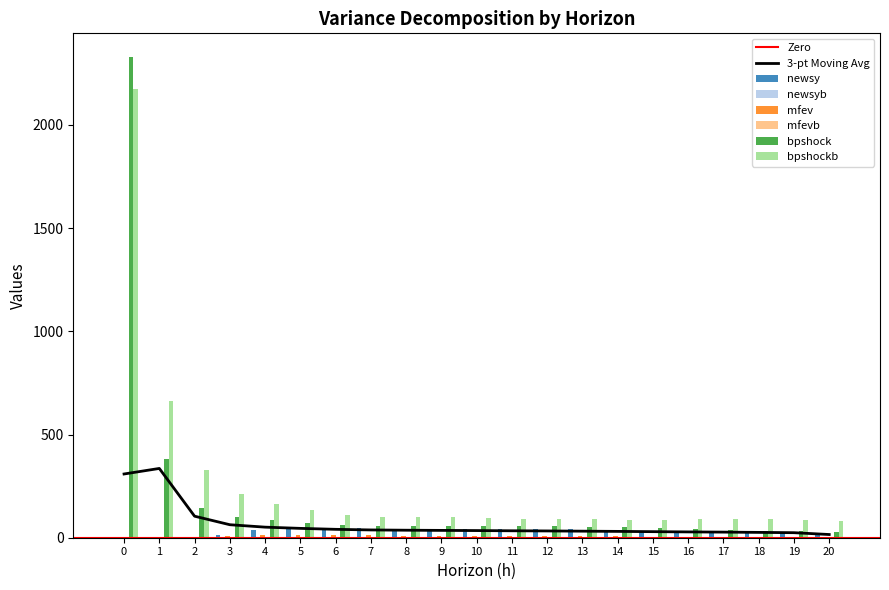

At which category does the chart reach its minimum across all series?

2